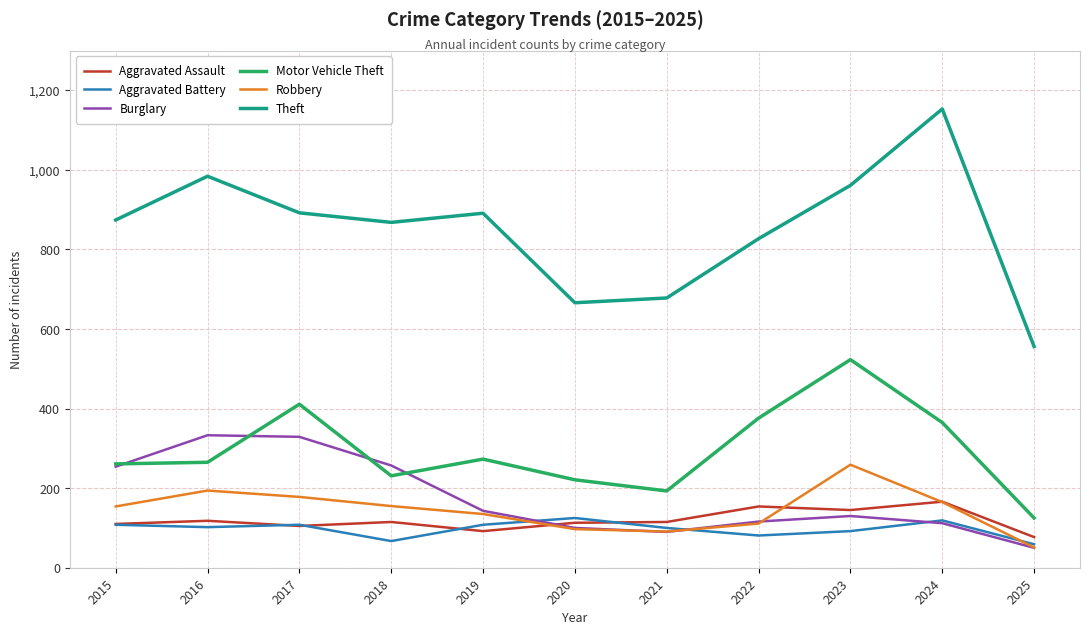

Which series has the widest spread of values?

Theft